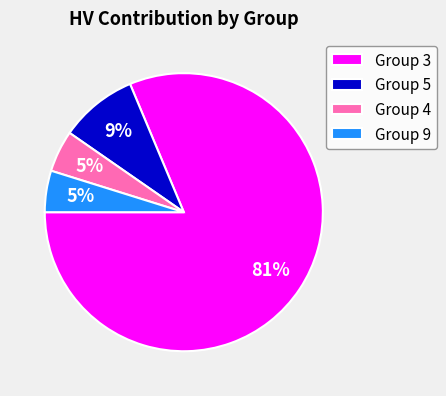

Does Group 4 account for over 50% of the chart?

No